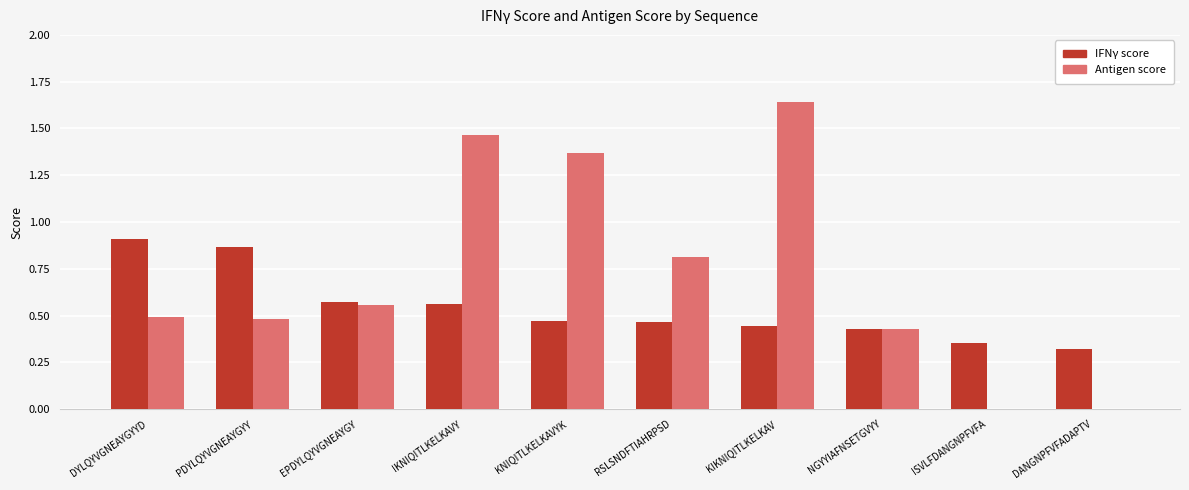

What are all the series names shown in the legend?

IFNγ score, Antigen score